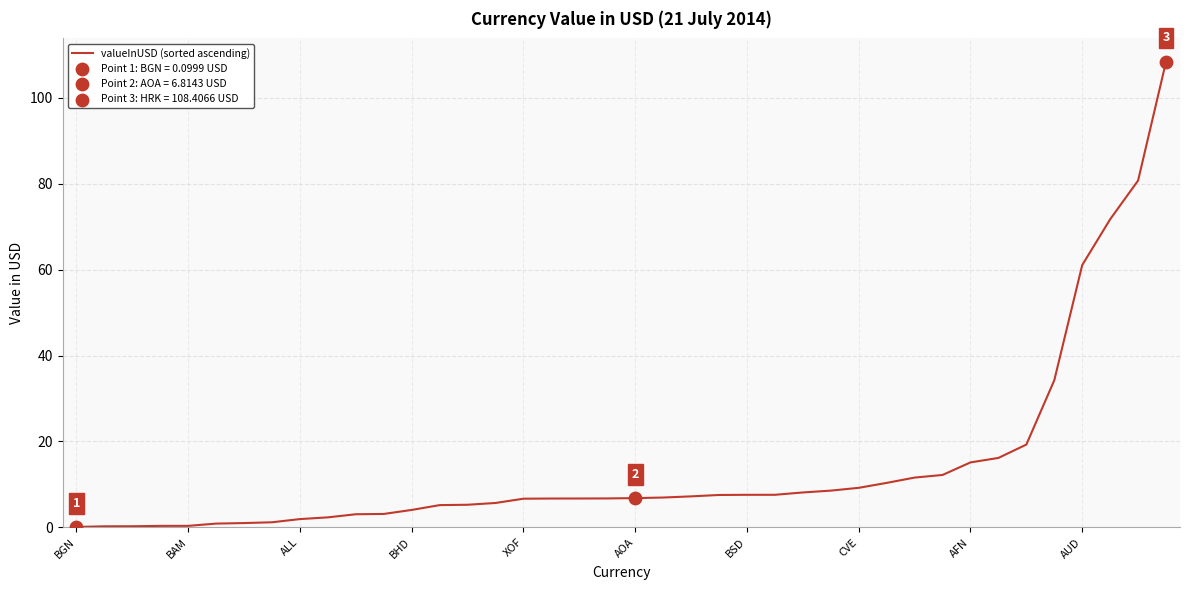

What is the greatest value displayed?

108.4